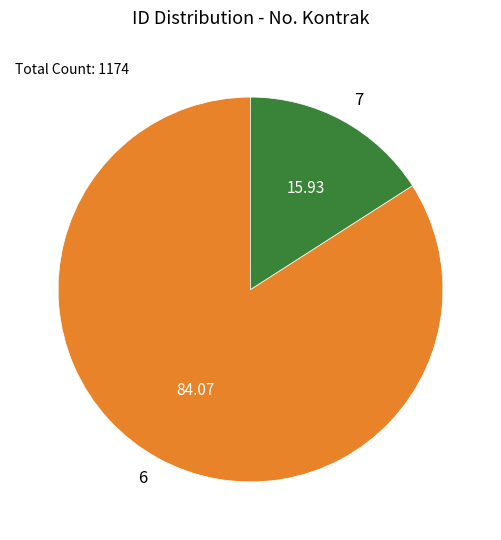

Combined, do 6 and 7 account for over 50%?

Yes